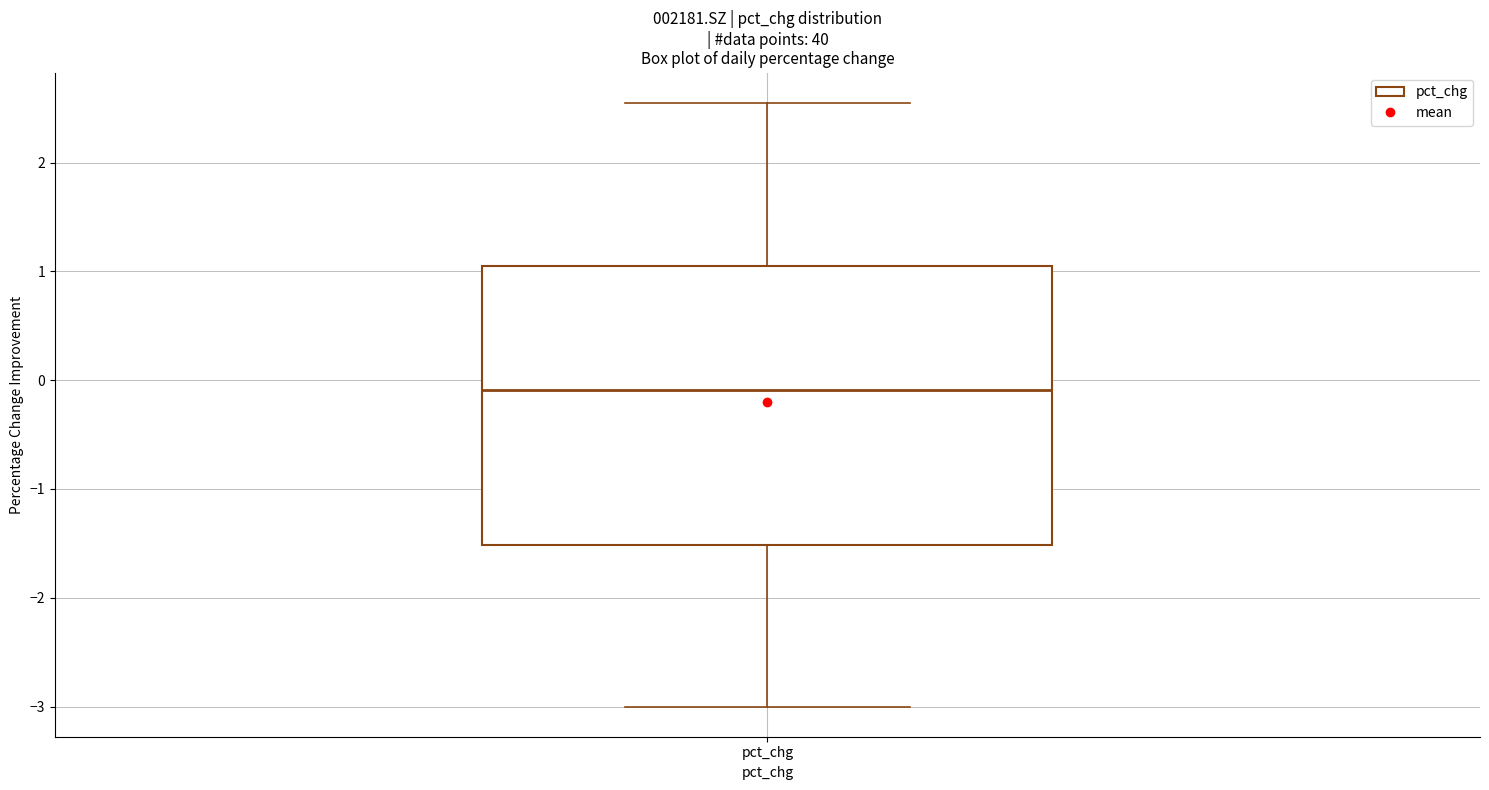

Where is the lower edge of the box for pct_chg on the y-axis? The values are not printed on the chart, so give them approximately, as read against the axis.

-1.5